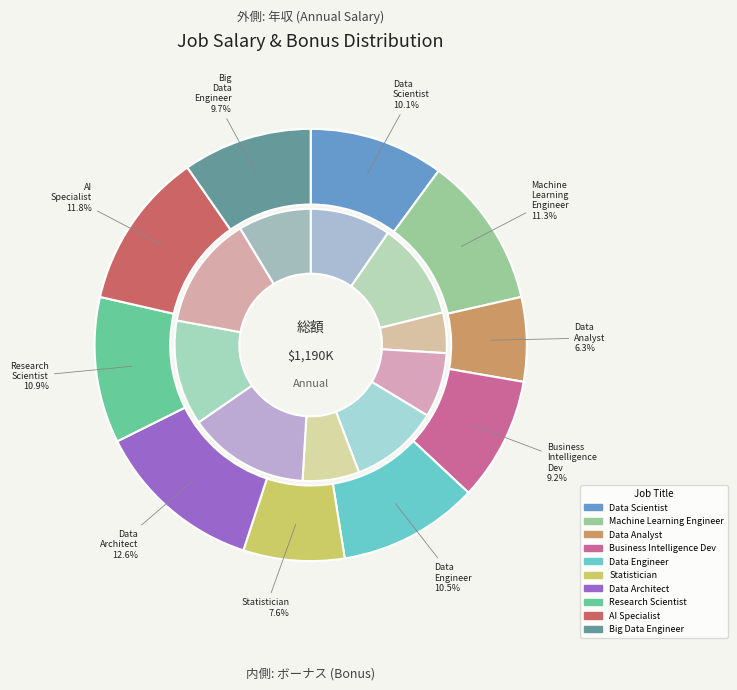

How many segments does this pie chart have?

10